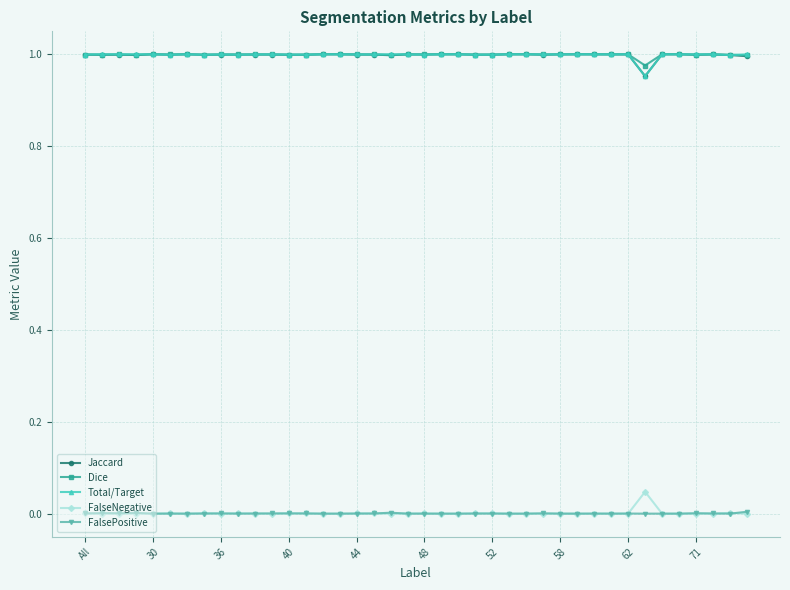

True or false: FalseNegative has more than 1 points higher than both neighbors.

True